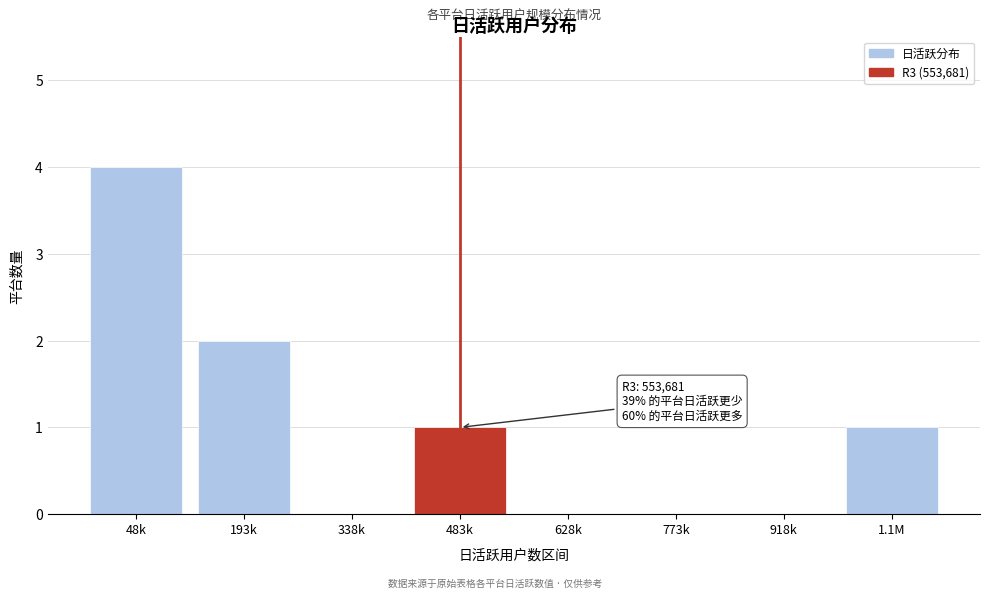

Reading left to right, transcribe all the data shown in this chart.

48k=4	193k=2	338k=0	483k=1	628k=0	773k=0	918k=0	1.1M=1